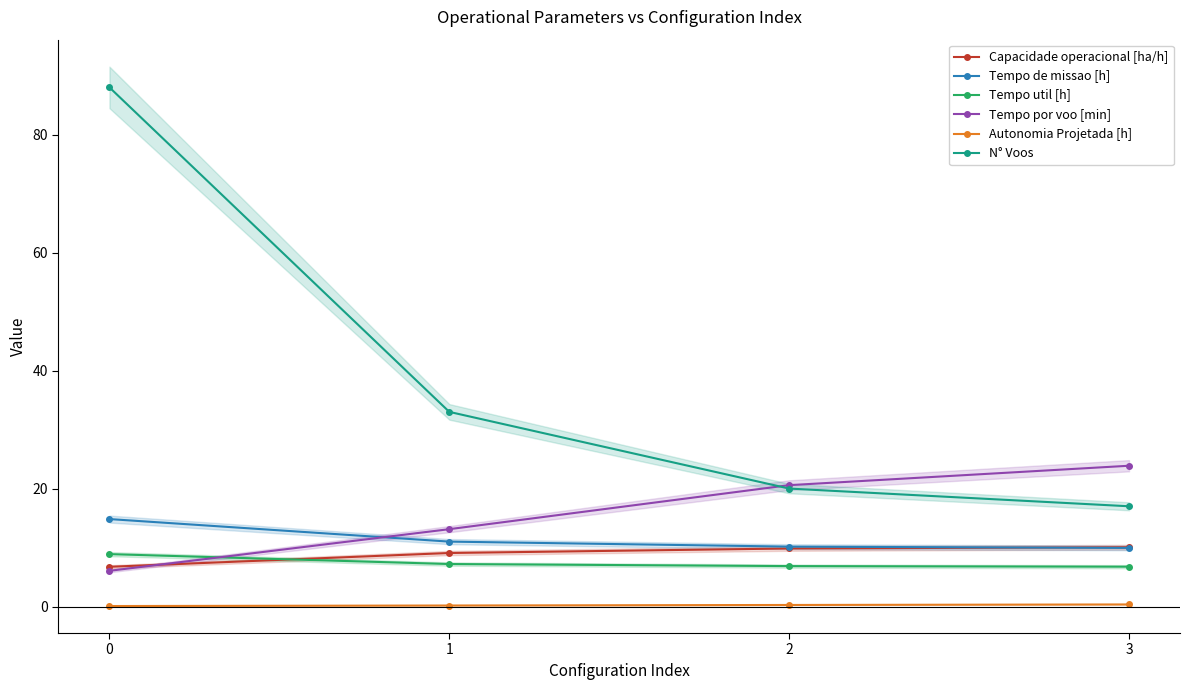

Which category has the highest value in the Capacidade operacional [ha/h] series?

3